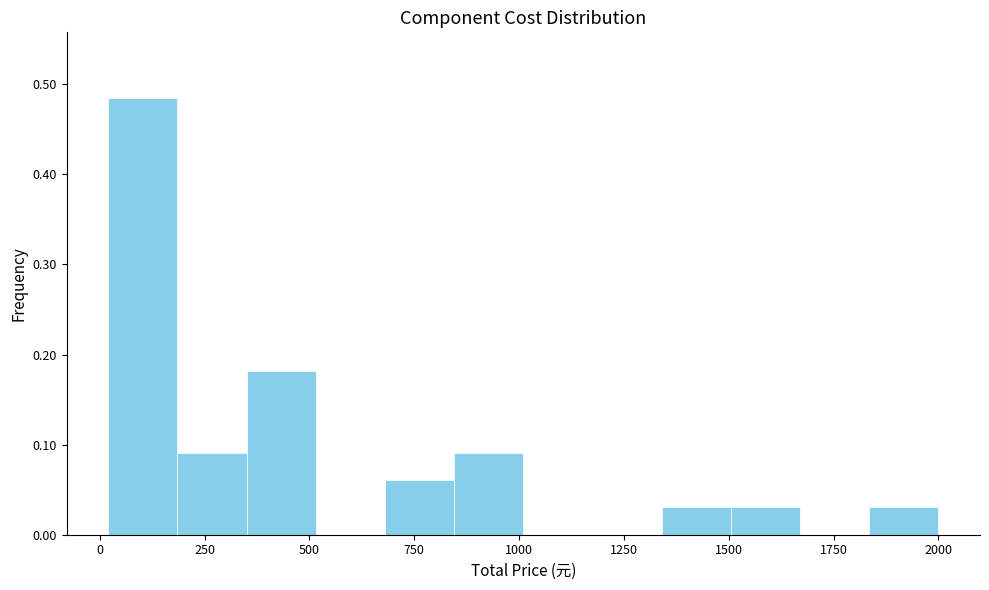

Around what value on the x-axis is the tallest bar? Give the approximate position of its centre, as read against the axis.

100